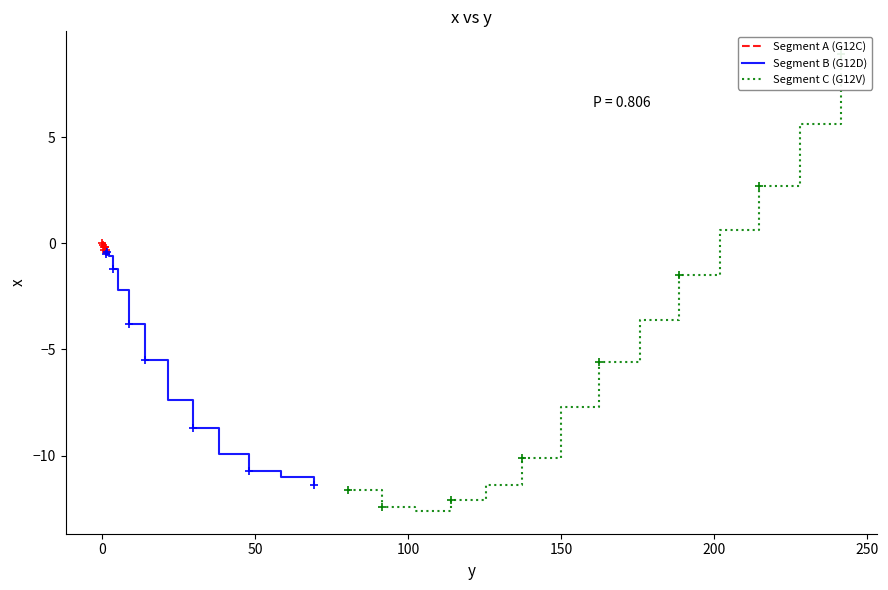

What is the label of the 17th point from the left?

3.5